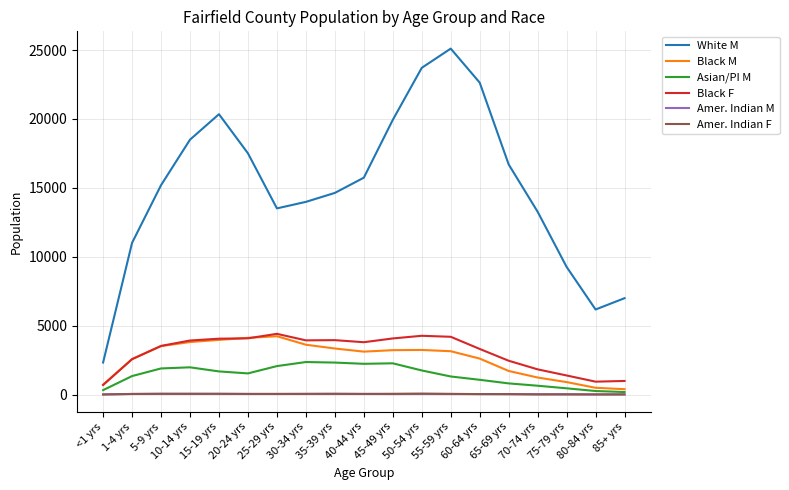

What position from the left is 85+ yrs?

19